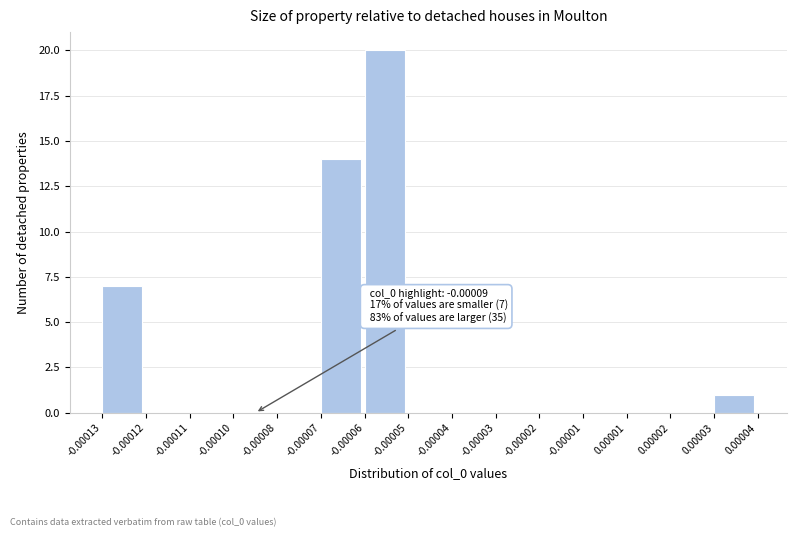

Reading right to left, list all the values displayed in this chart.

0.00003=1	0.00002=0	0.00001=0	-0.00001=0	-0.00002=0	-0.00003=0	-0.00004=0	-0.00005=0	-0.00006=20	-0.00007=14	-0.00008=0	-0.00010=0	-0.00011=0	-0.00012=0	-0.00013=7